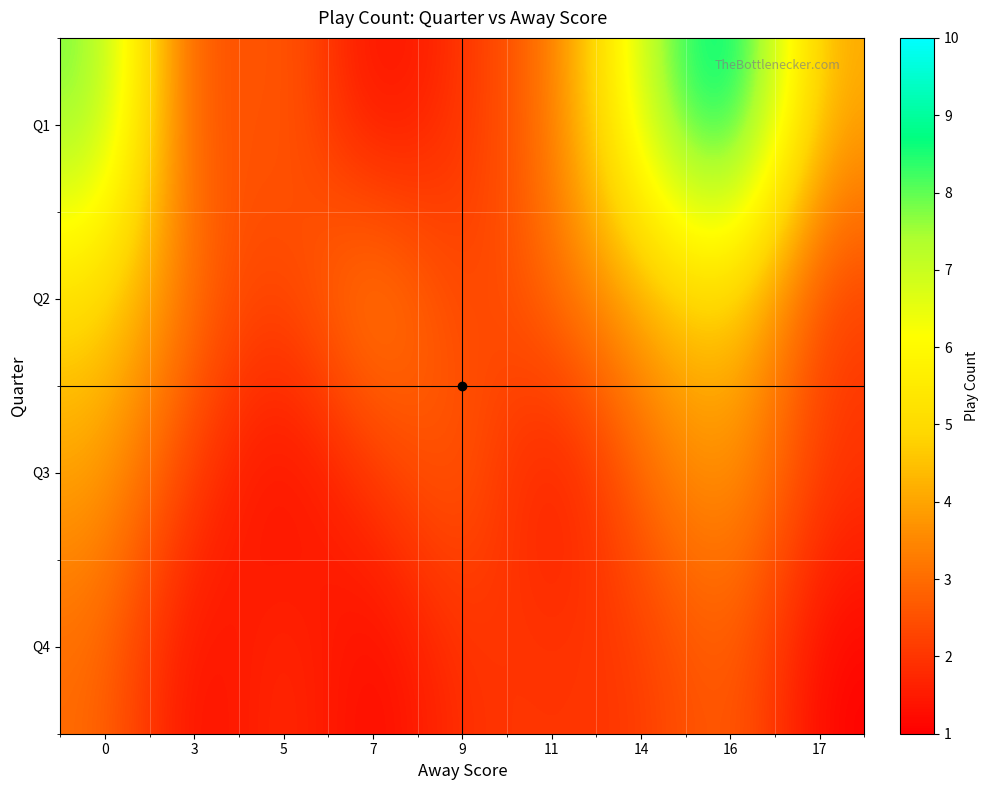

What is the total value across all series at 5?

8